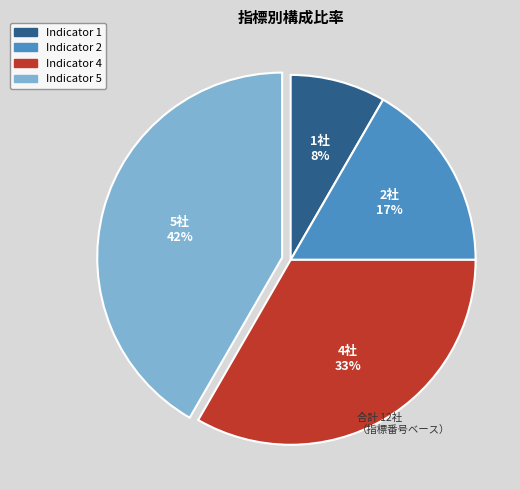

Rank the categories by value from highest to lowest.

Indicator 5, Indicator 4, Indicator 2, Indicator 1